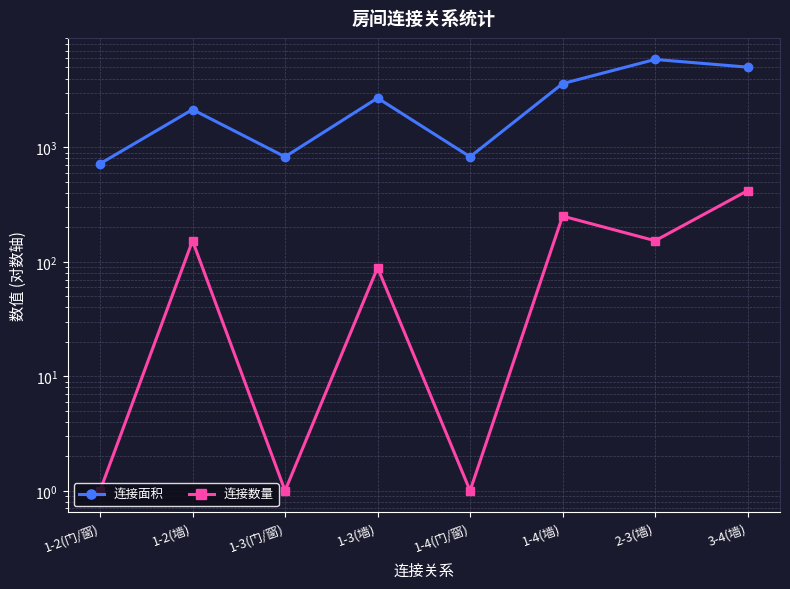

How many interior local peaks does the 连接面积 series have?

3